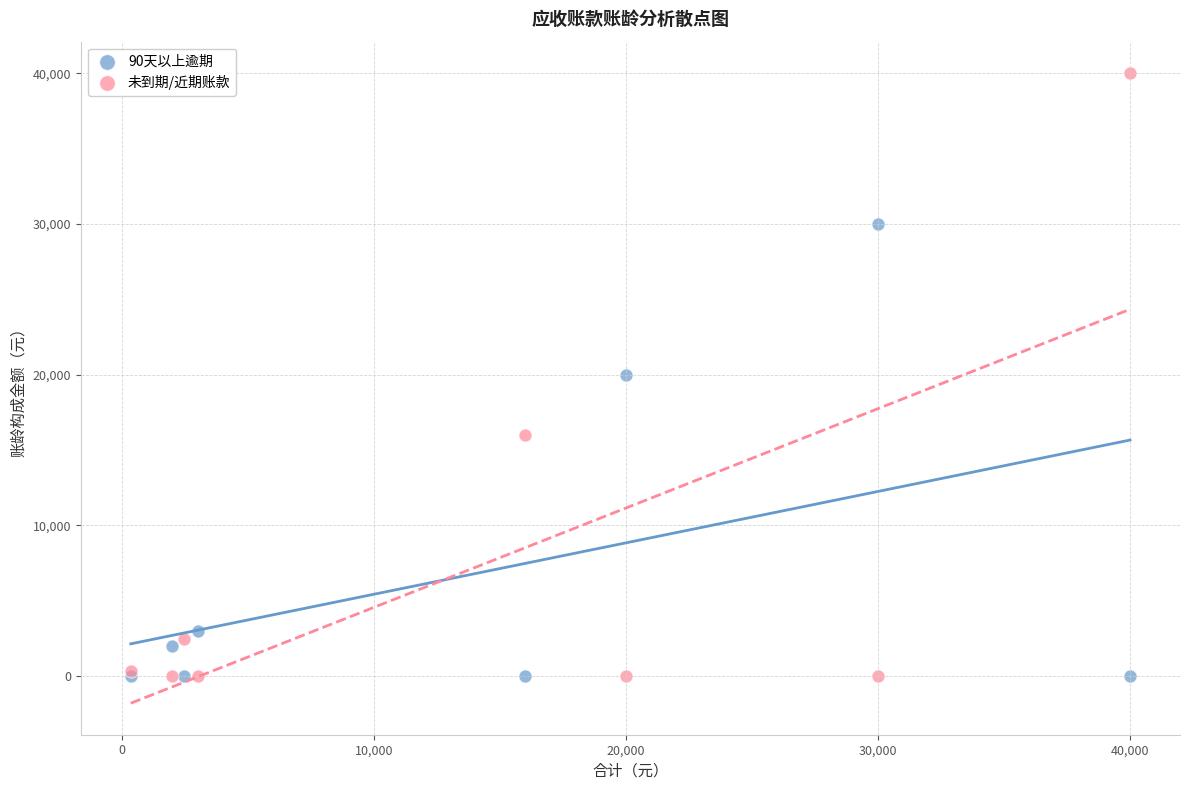

Which series reaches the maximum Y coordinate?

未到期/近期账款